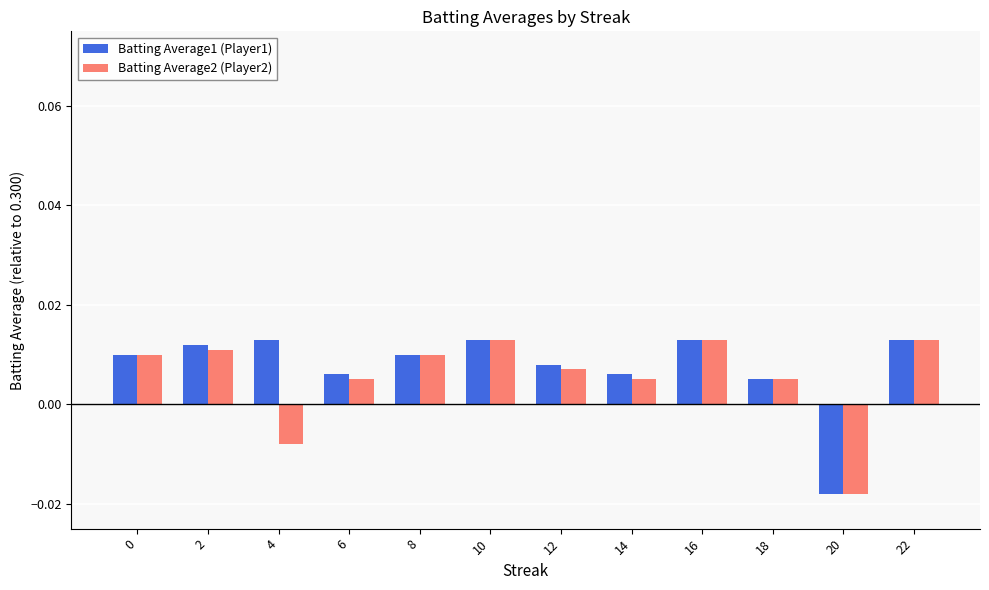

How many positive values does the Batting Average1 (Player1) series have?

11